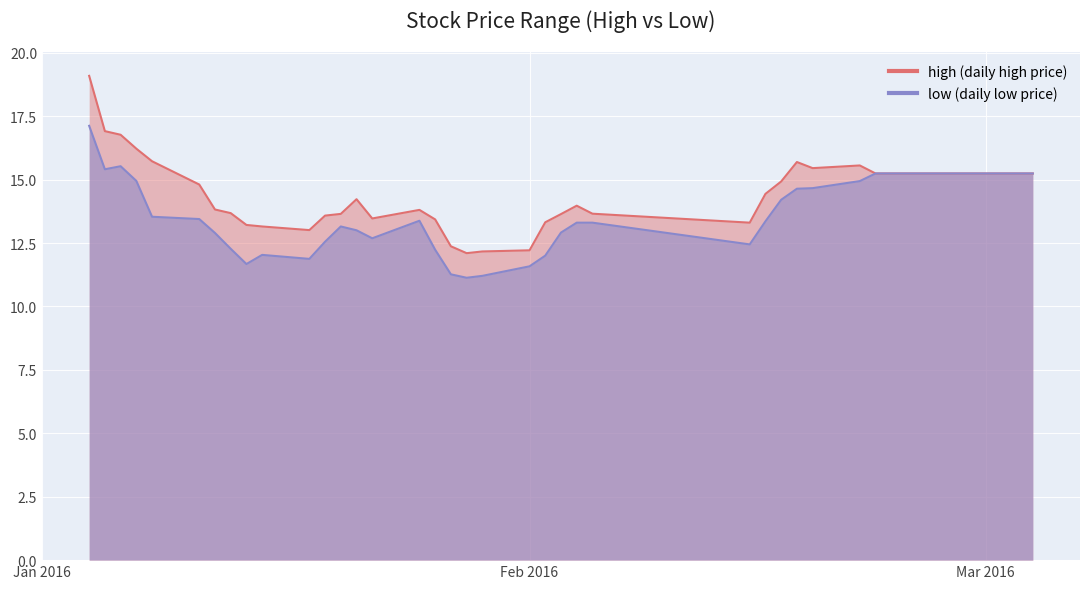

How many categories are shown in the chart?

40